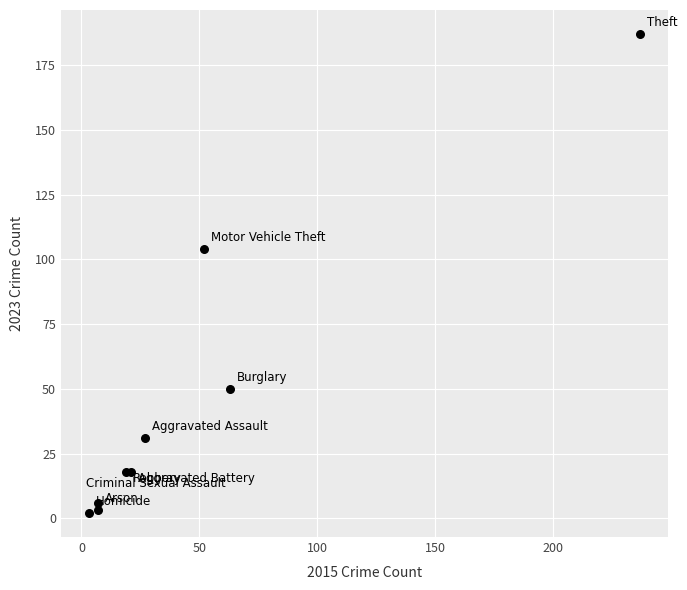

What Y value in the scatter plot is closest to 94?

104